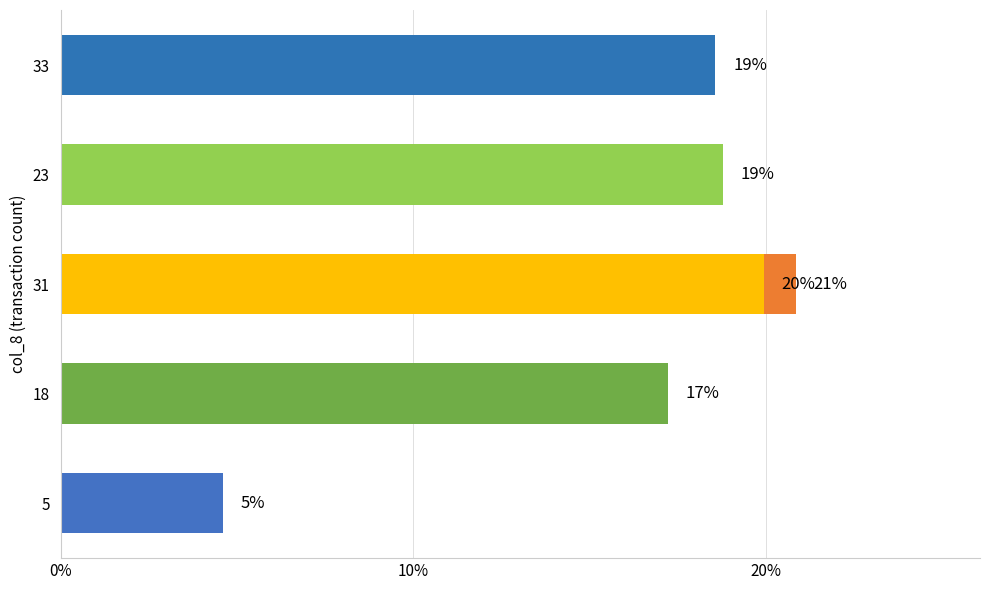

True or false: the data shows 6.3 at 5.

False